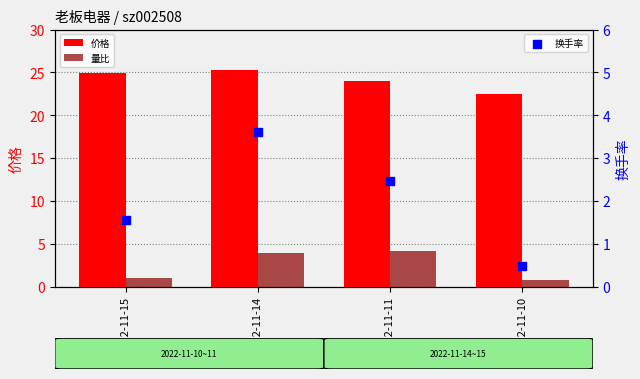

What is the total value across all series at 2022-11-14?

32.9